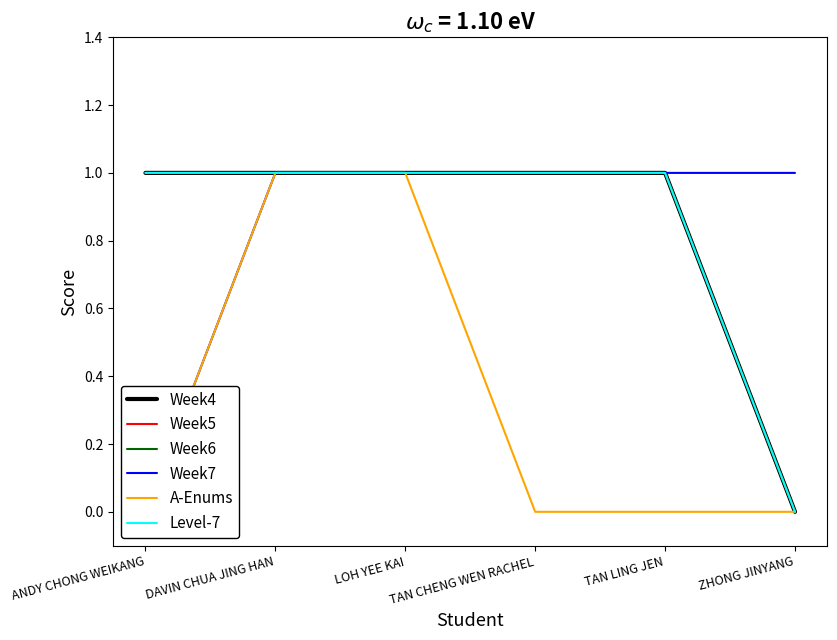

What are all the series names shown in the legend?

Week4, Week5, Week6, Week7, A-Enums, Level-7